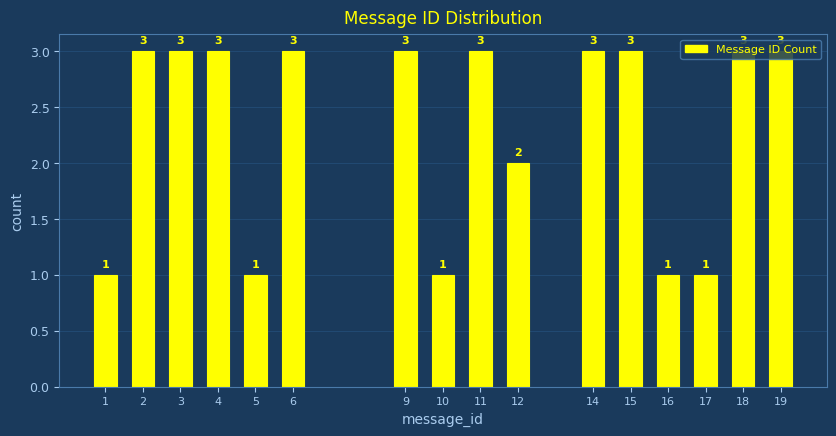

What is the sum of all values?

37